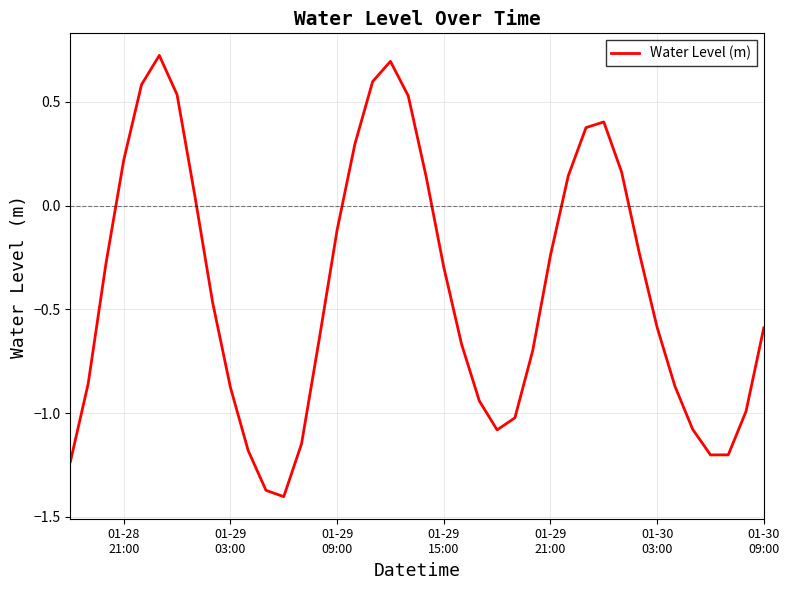

What is the difference between the maximum and minimum values?

2.1